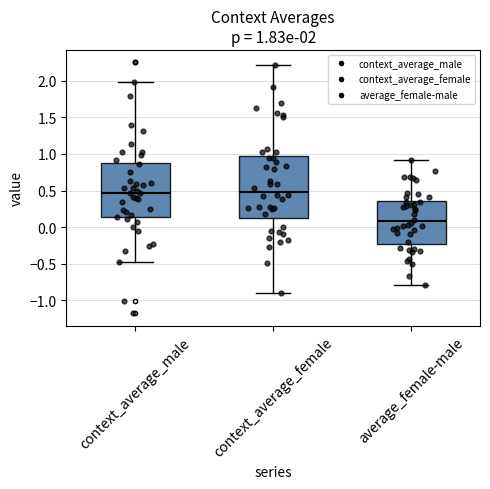

Comparing the boxes themselves (not the whiskers), which one is the tallest?

context_average_female